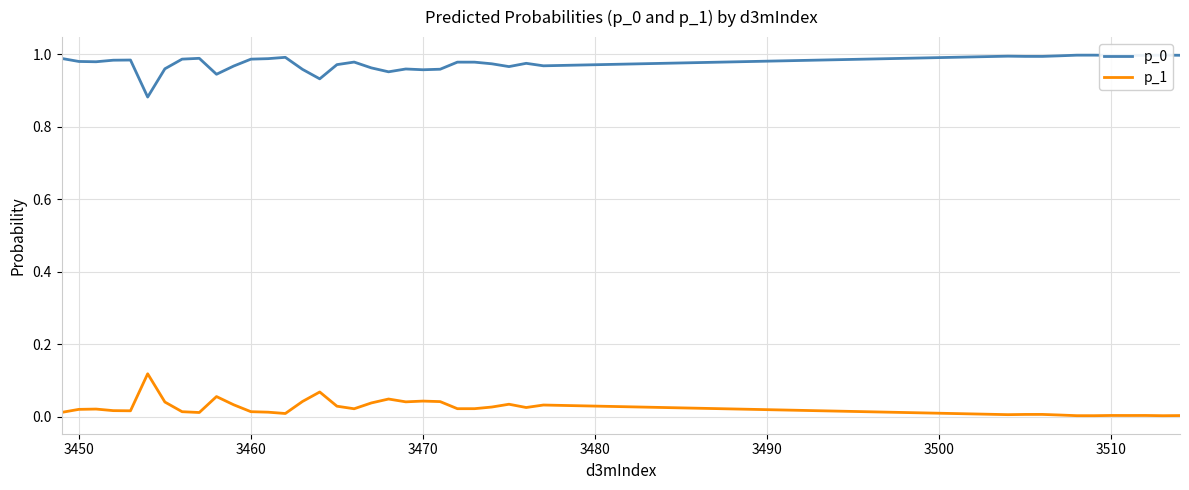

How many lines are shown in the chart?

2